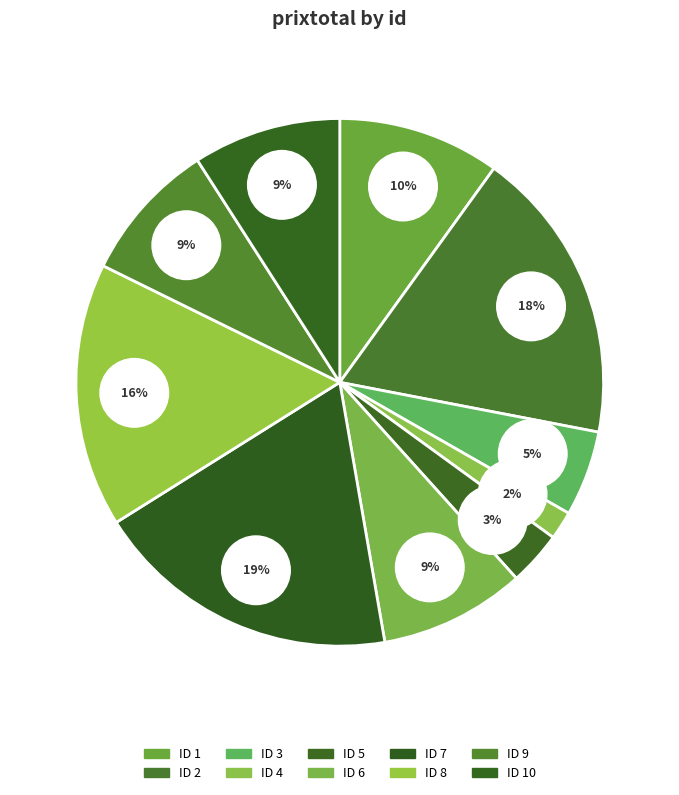

How many segments does this pie chart have?

10